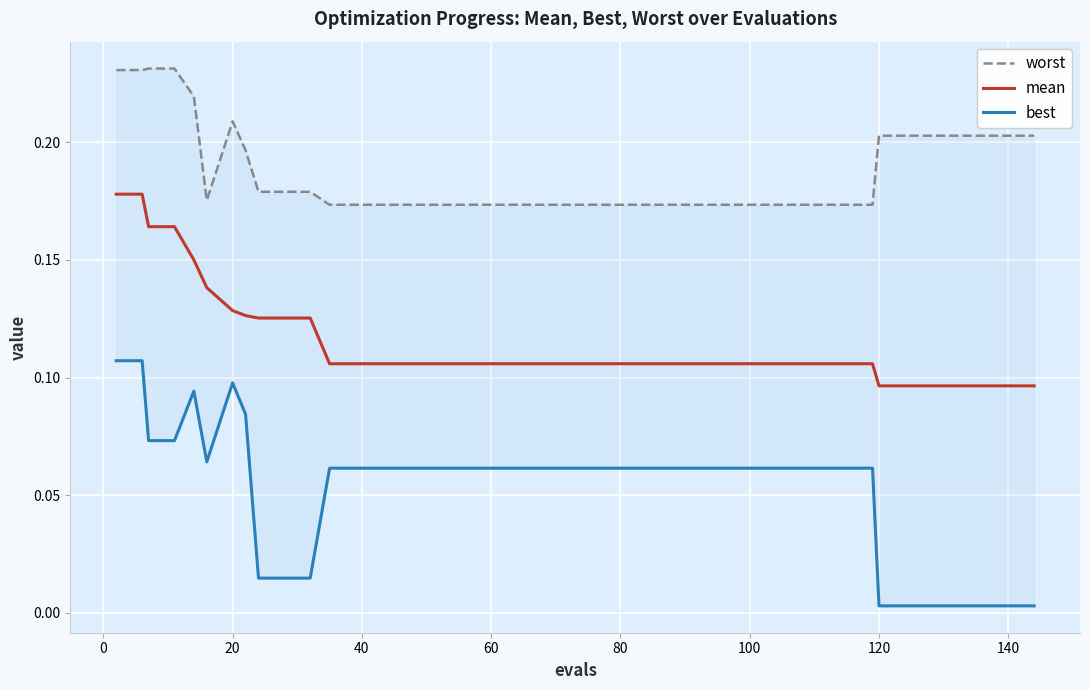

True or false: best and mean intersect in this chart.

False